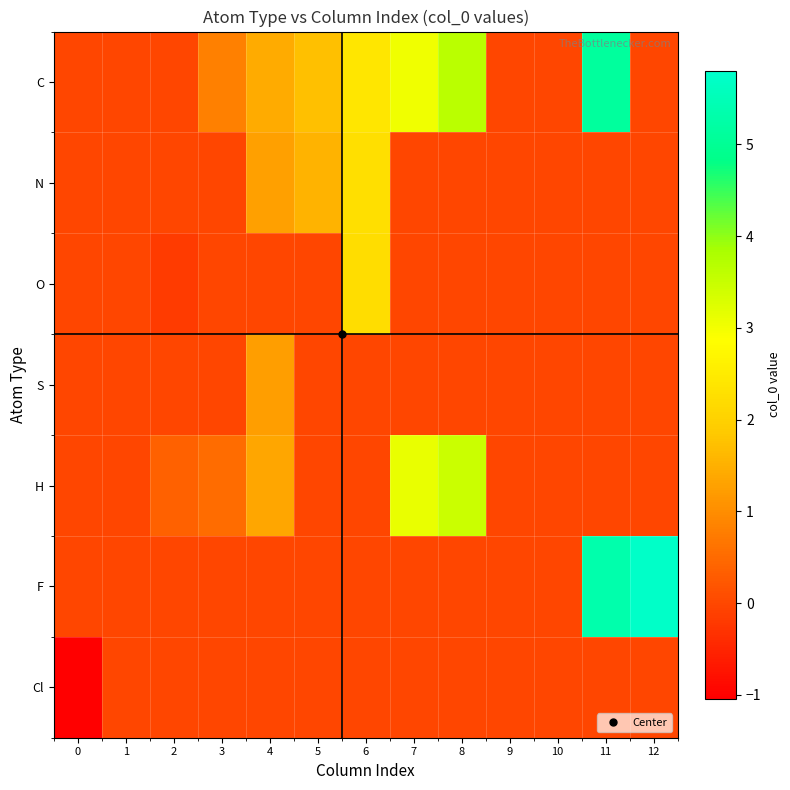

How many categories are shown in the chart?

13